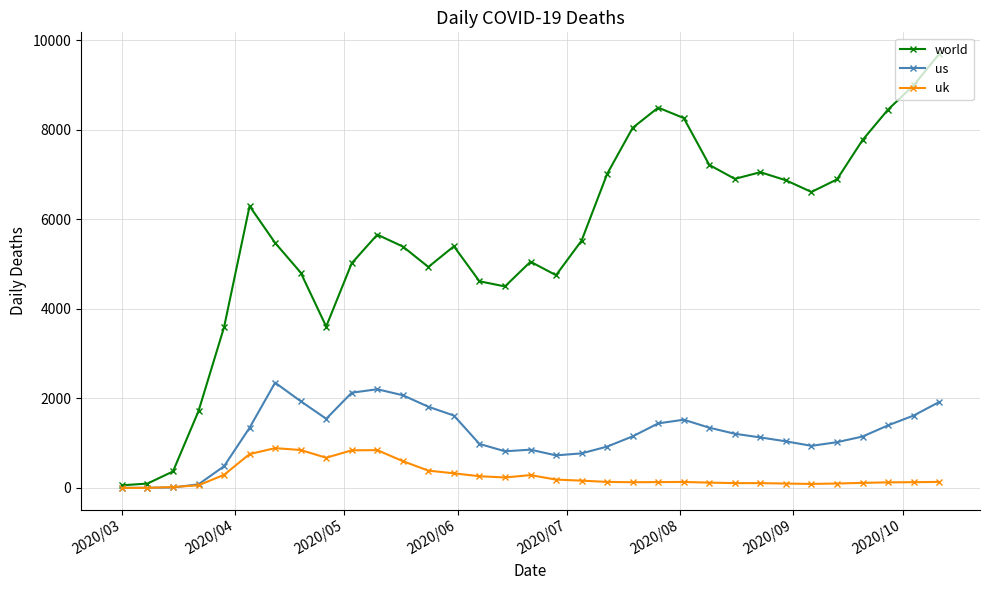

What is the average value of the us series?

1199